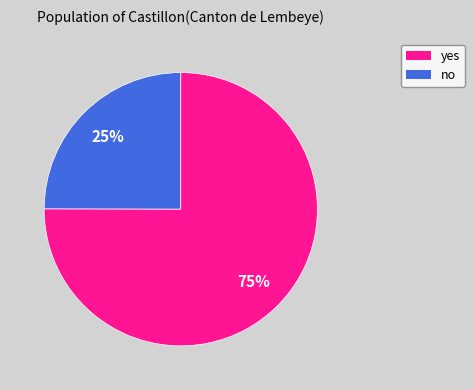

Does any single category account for the majority?

Yes